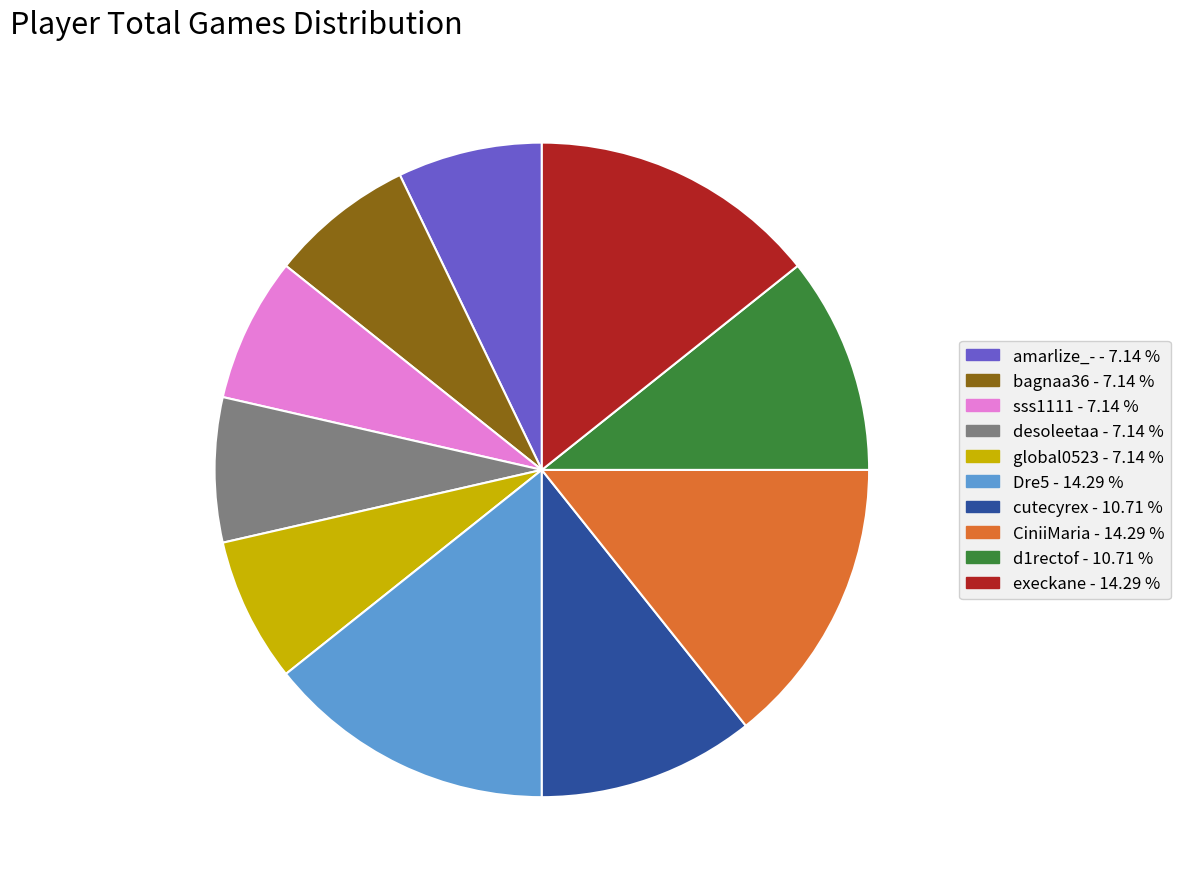

Does any single category account for the majority?

No